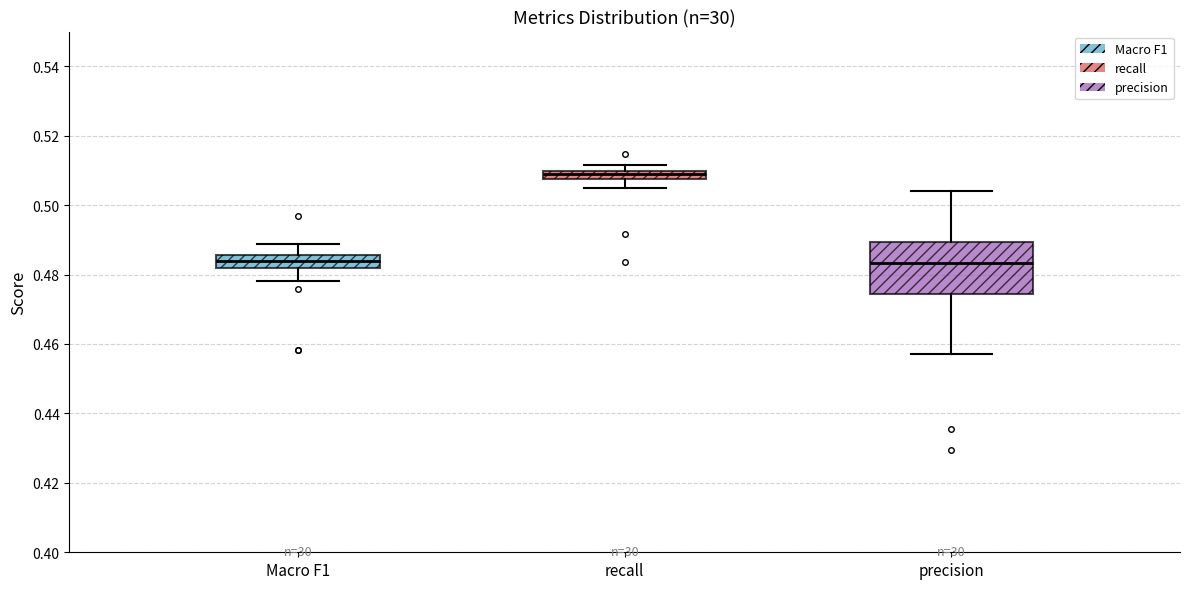

Which box is the tallest, from its lower edge to its upper edge?

precision